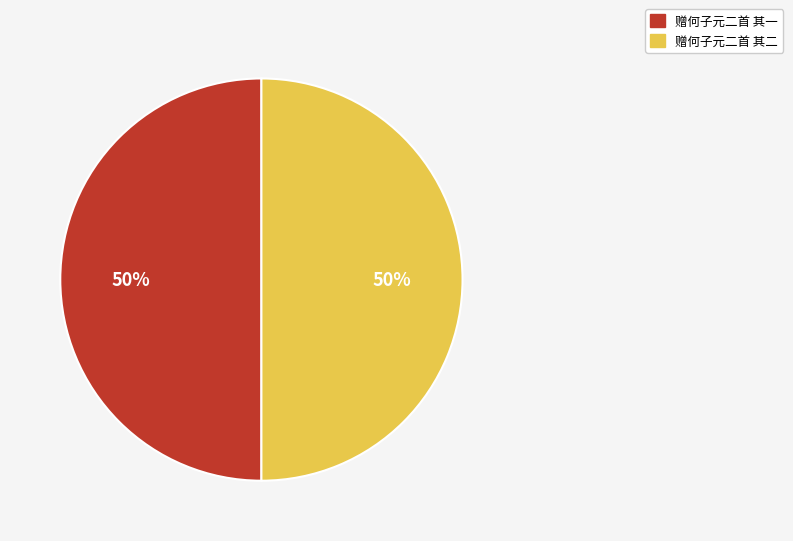

Is it true that 赠何子元二首 其二 is 36% of the pie?

False